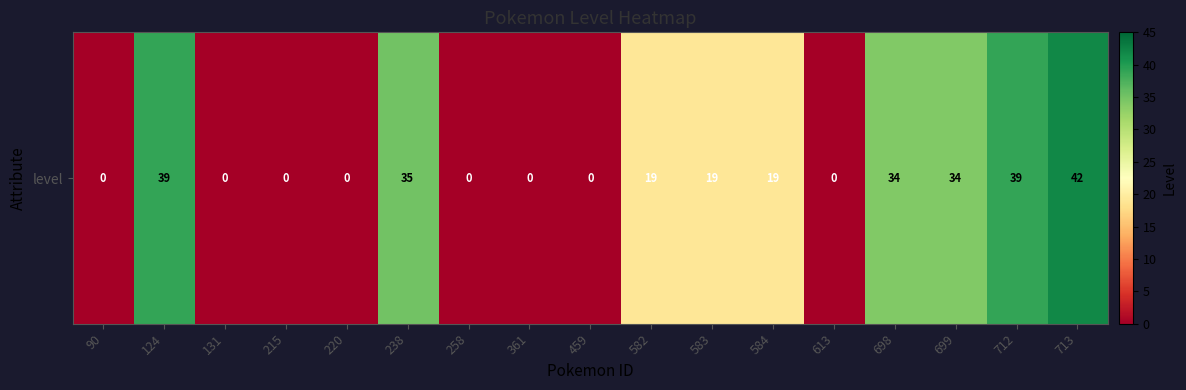

Reading left to right, extract all data points from this chart.

90=0	124=39	131=0	215=0	220=0	238=35	258=0	361=0	459=0	582=19	583=19	584=19	613=0	698=34	699=34	712=39	713=42